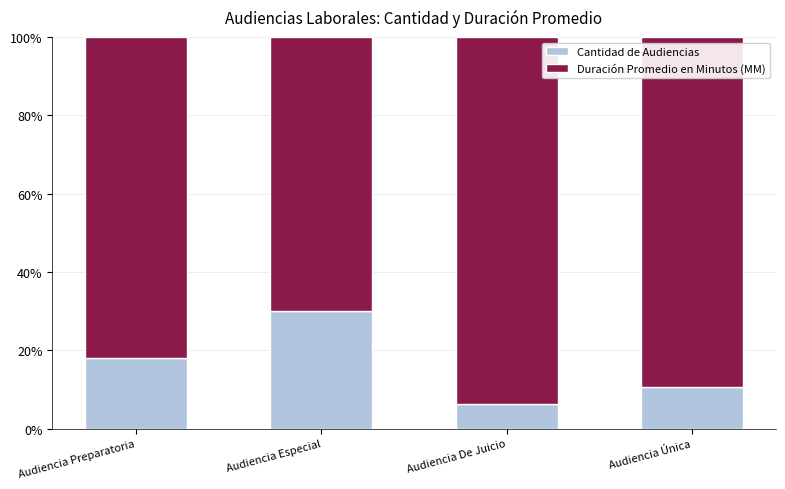

True or false: Cantidad de Audiencias has a value of 18.6 at Audiencia Especial.

False